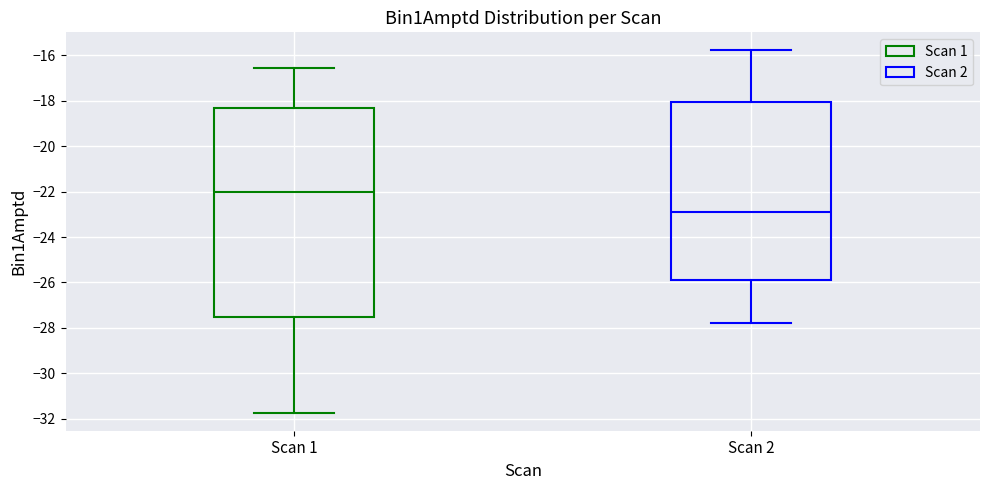

Reading left to right, read every box against the y-axis: the position of its median line, the range the box covers, and the ends of its whiskers. The values are not printed on the chart, so give them approximately, as read against the axis.

Scan 1: median -22.0, box -27.6 to -18.4, whiskers -31.8 to -16.6
Scan 2: median -23.0, box -25.8 to -18.0, whiskers -27.8 to -15.8